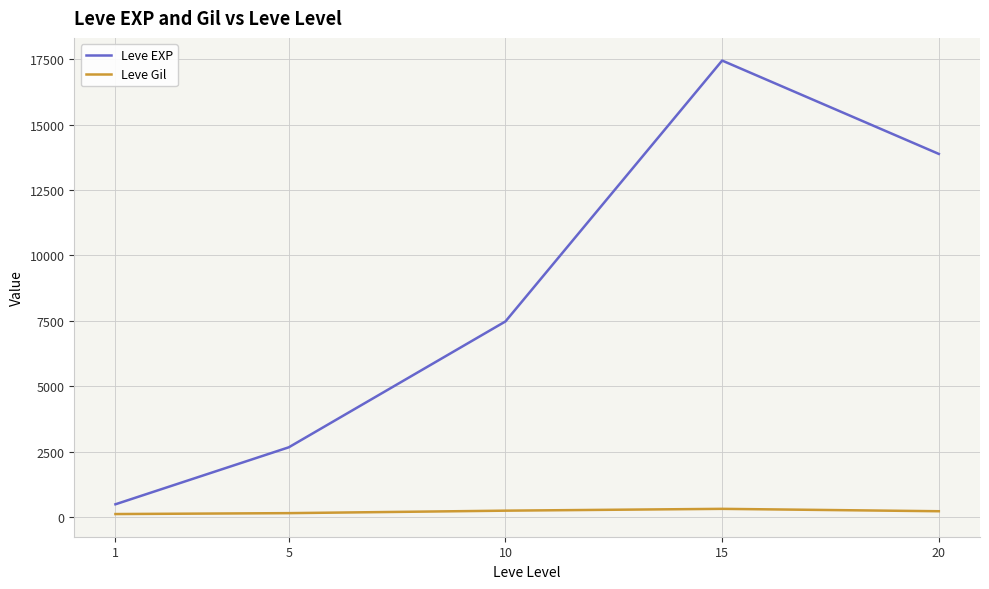

What is the maximum value for Leve EXP?

17445.0